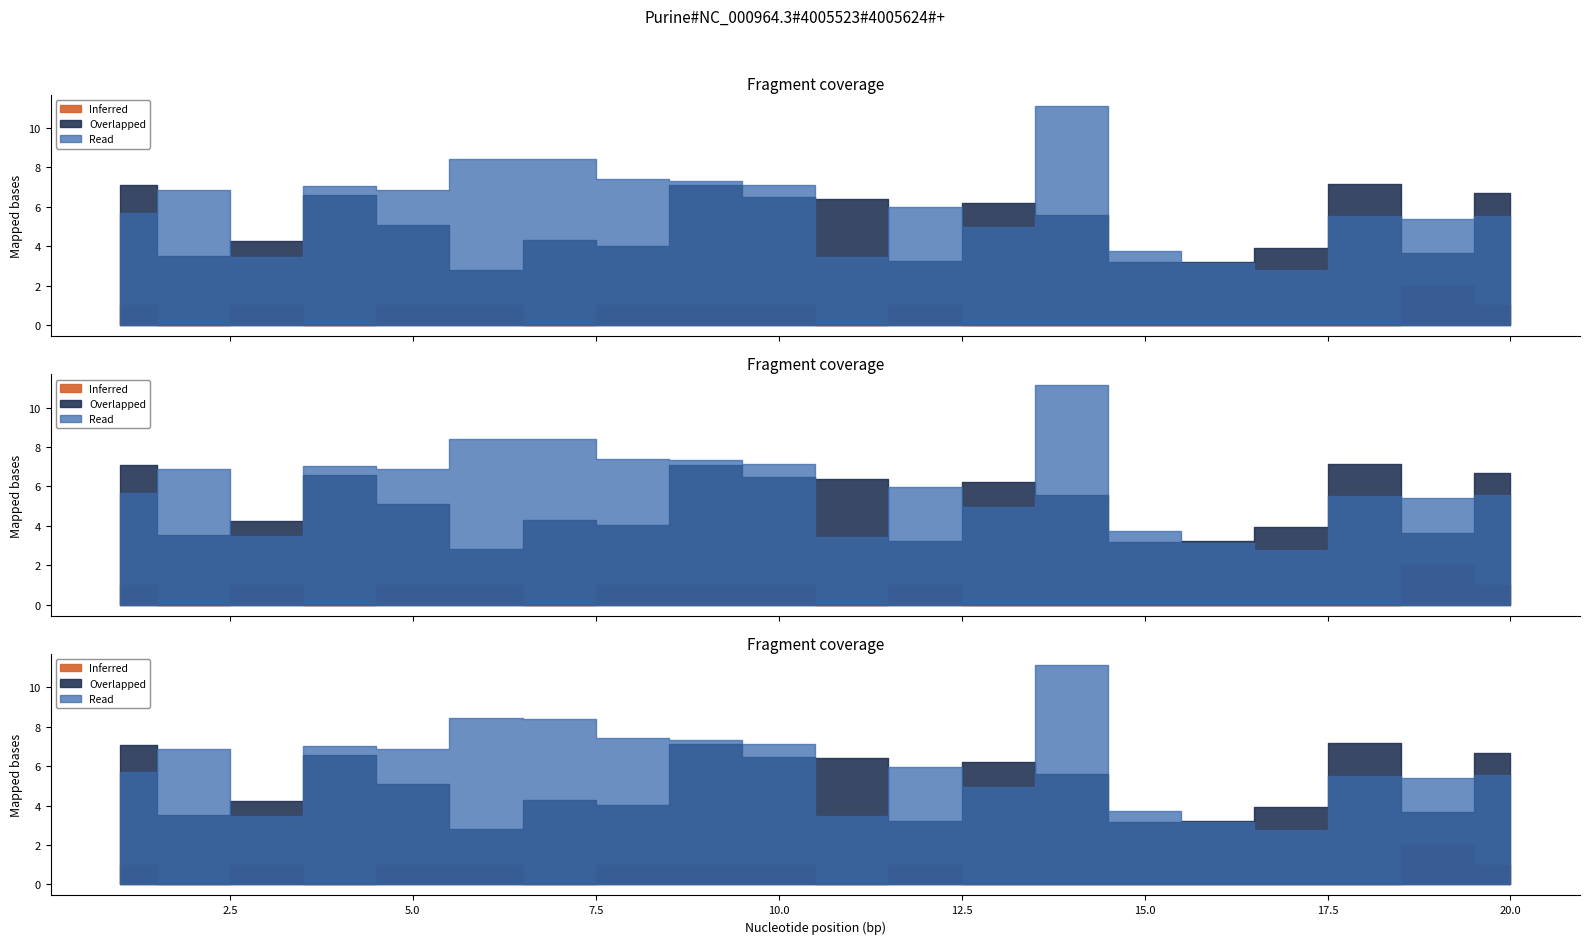

At which label is x1 closest to 6?

12